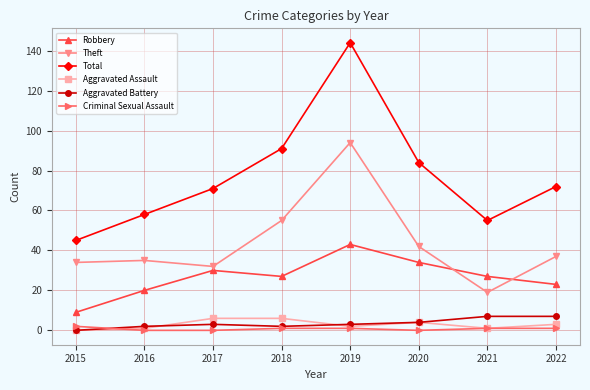

True or false: Total and Theft cross at least once.

False